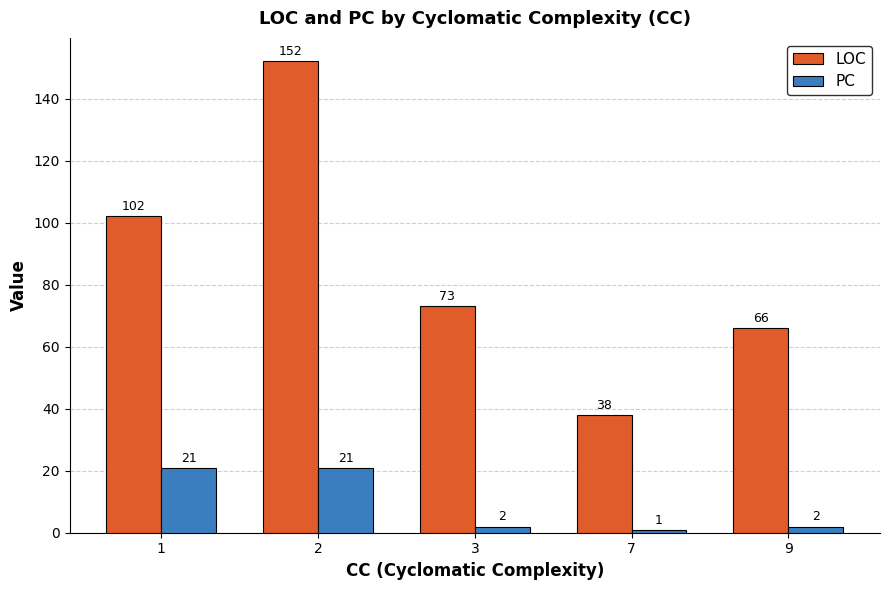

What is the sum of the PC values at 7 and 3?

3